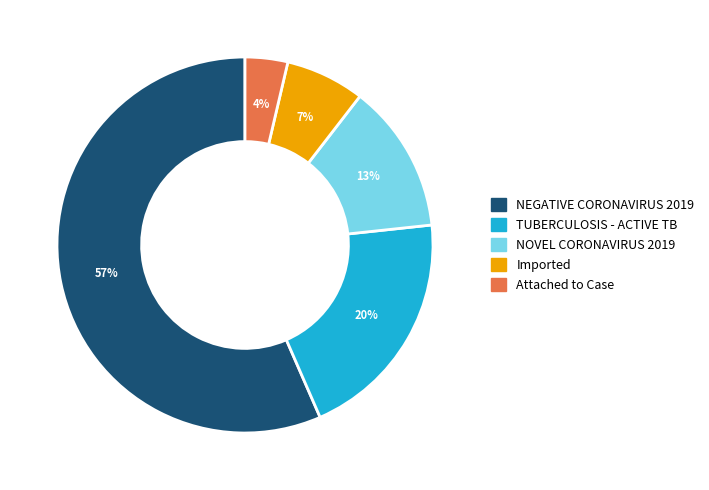

Does NEGATIVE CORONAVIRUS 2019 represent more than half of the total?

Yes